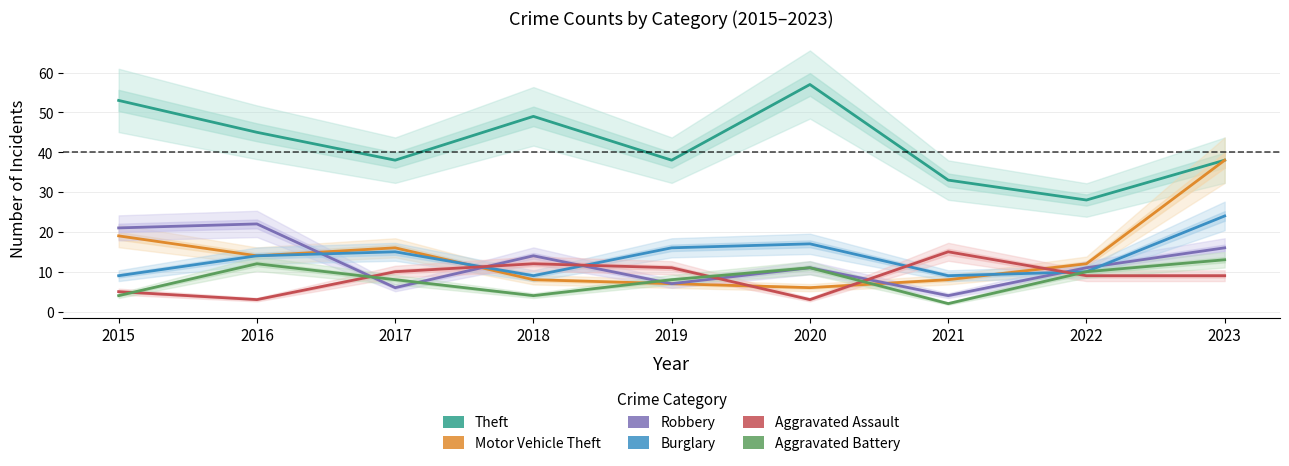

After their last crossing, which series has the higher values: Aggravated Battery or Motor Vehicle Theft?

Motor Vehicle Theft